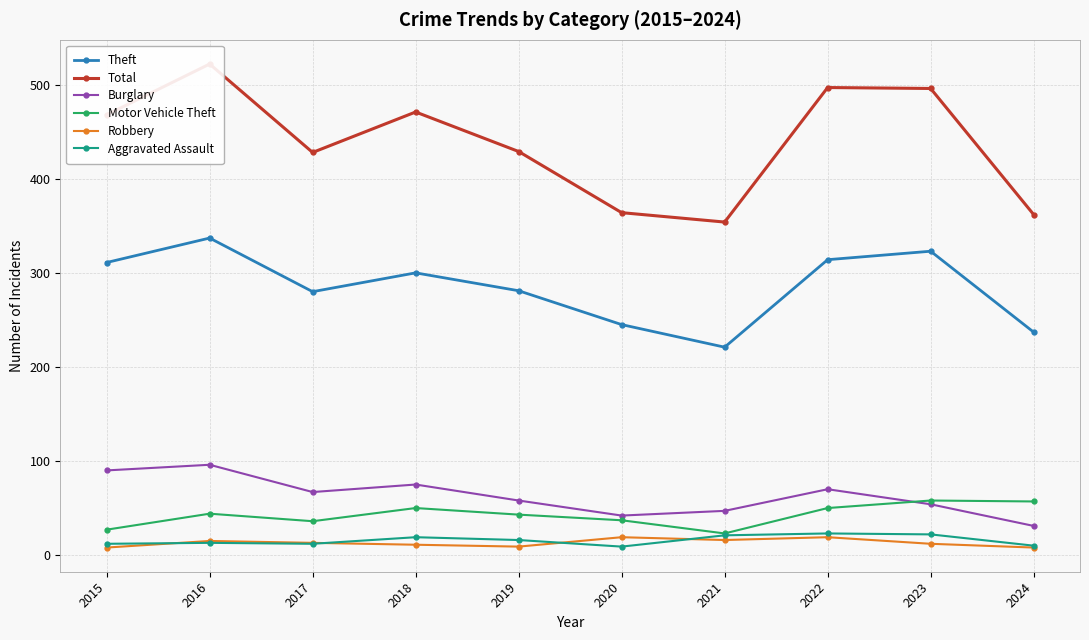

Is this an area chart (filled region under the line)?

No